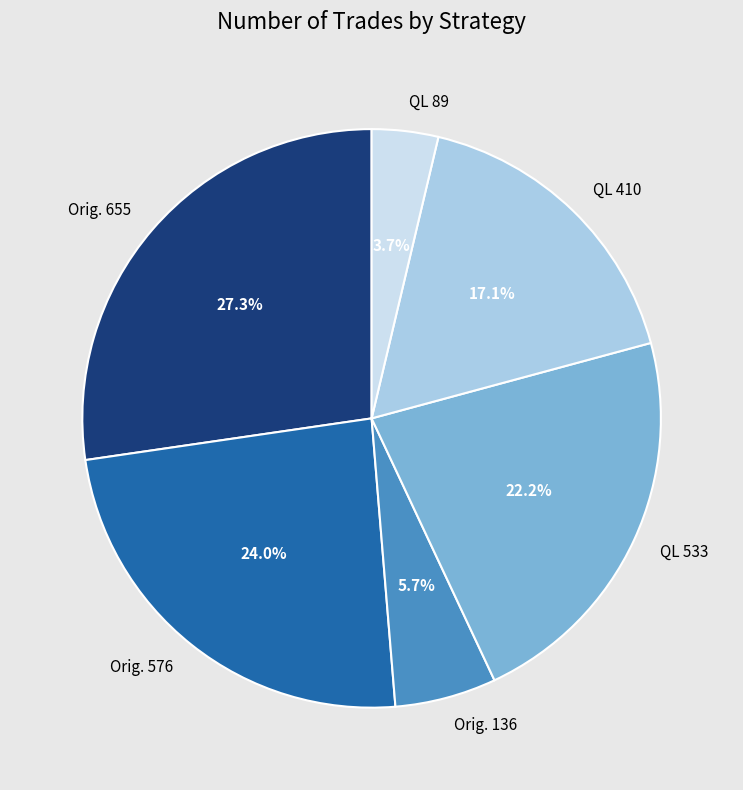

Which slice is the smallest?

QL 89